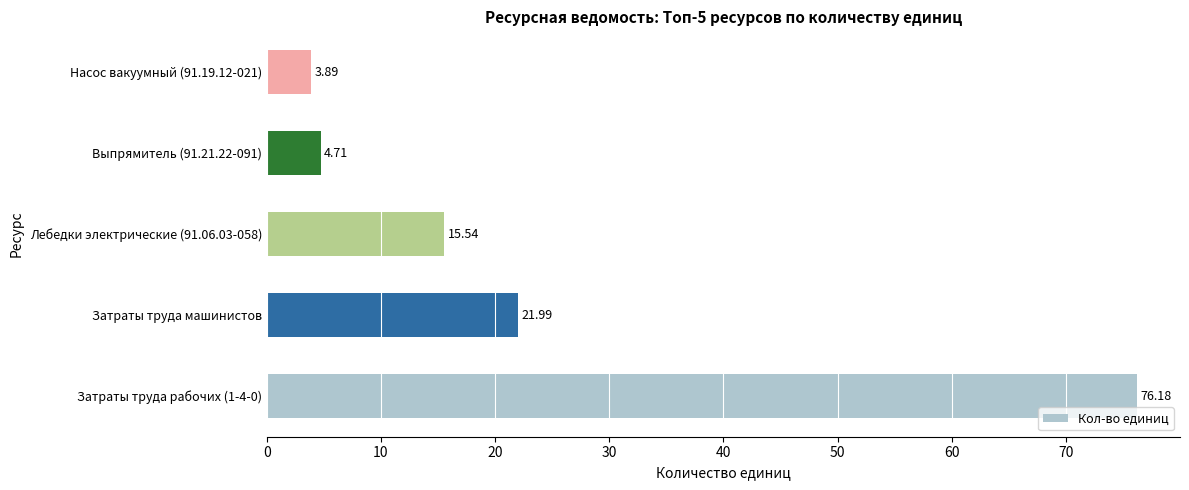

Rank the categories by value from highest to lowest.

Затраты труда рабочих (1-4-0), Затраты труда машинистов, Лебедки электрические (91.06.03-058), Выпрямитель (91.21.22-091), Насос вакуумный (91.19.12-021)